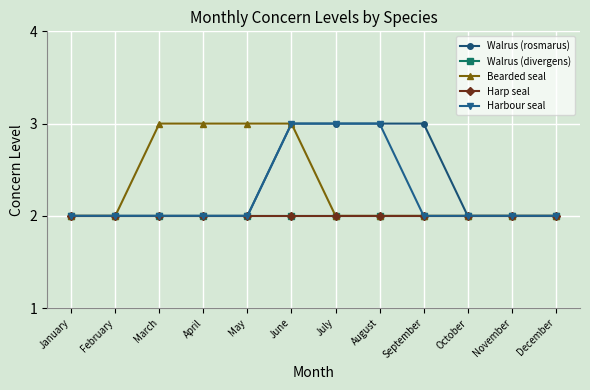

Does the chart display data point markers on the line(s)?

Yes